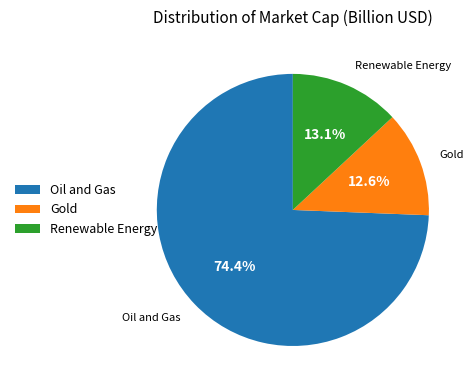

Count the number of slices in the pie.

3